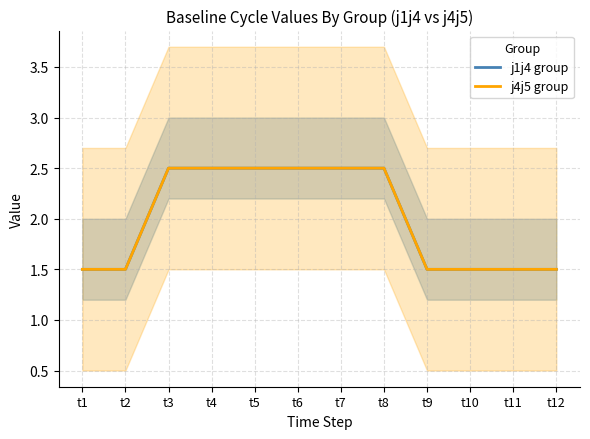

What is the sum of the j4j5 group values at t11 and t3?

4.0